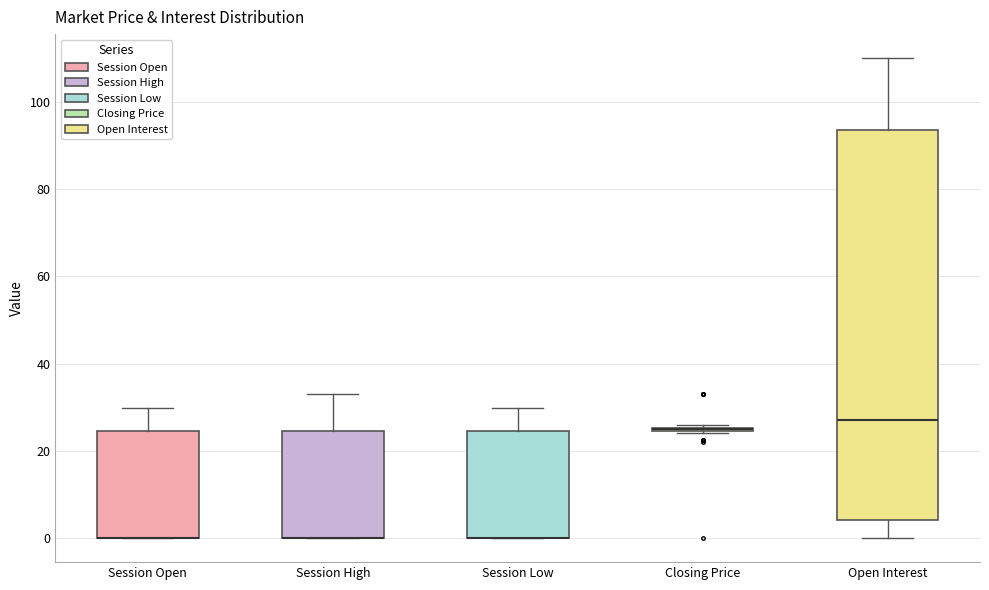

Reading left to right, transcribe this box plot: for each box, give where its median line is, the range the box spans, and where its two whiskers end, as read against the y-axis. The values are not printed on the chart, so give them approximately, as read against the axis.

Session Open: median 0 (drawn on the box's lower edge), box 0 to 24, whiskers 0 to 30
Session High: median 0 (drawn on the box's lower edge), box 0 to 24, whiskers 0 to 34
Session Low: median 0 (drawn on the box's lower edge), box 0 to 24, whiskers 0 to 30
Closing Price: box collapsed to a line at 26, whiskers 24 to 26
Open Interest: median 28, box 4 to 94, whiskers 0 to 110